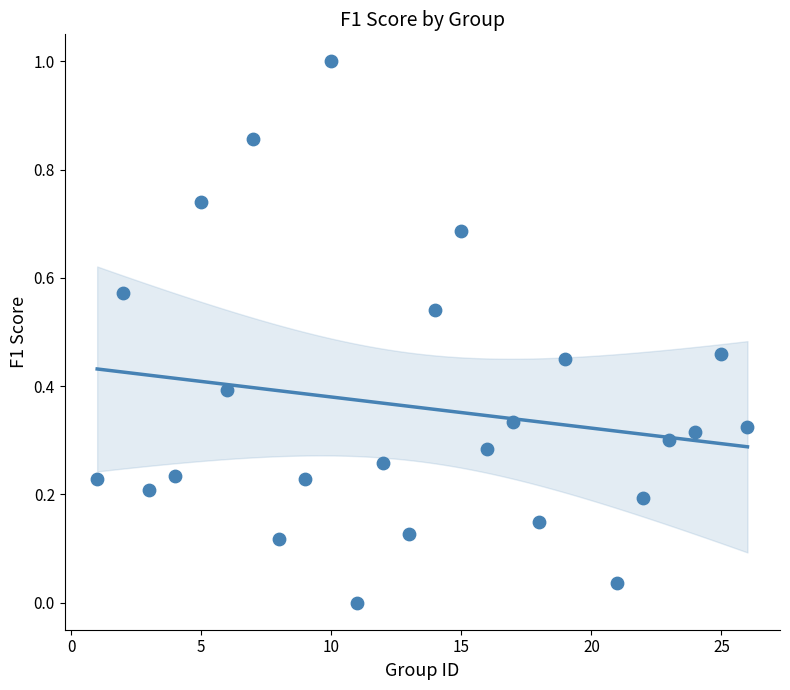

What is the range of X values (max minus min)?

25.0